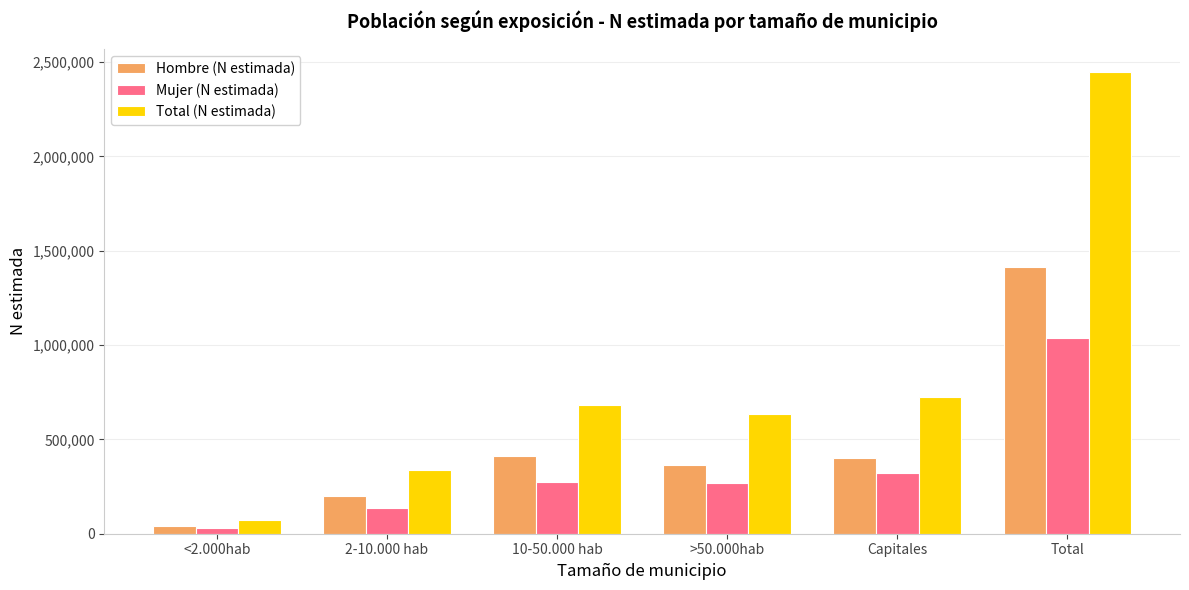

Which label corresponds to the smallest value in the chart?

<2.000hab